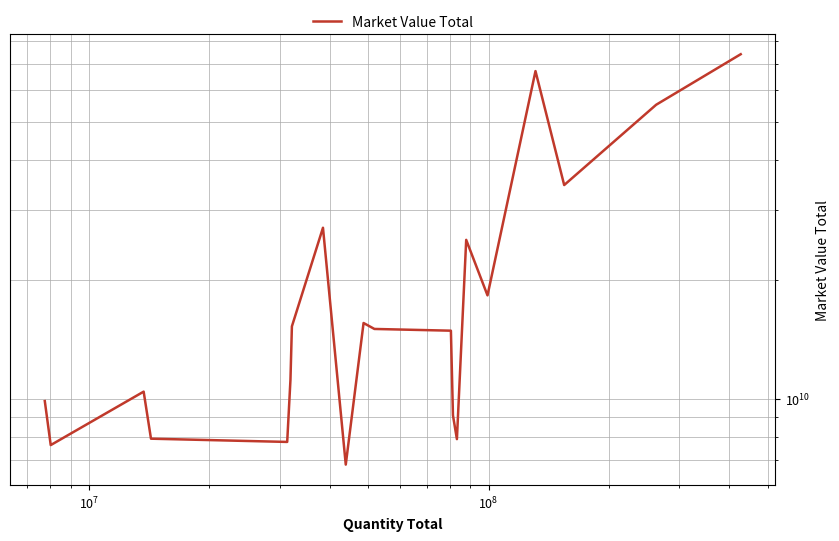

What is the difference between the maximum and minimum values?

67108384327.1